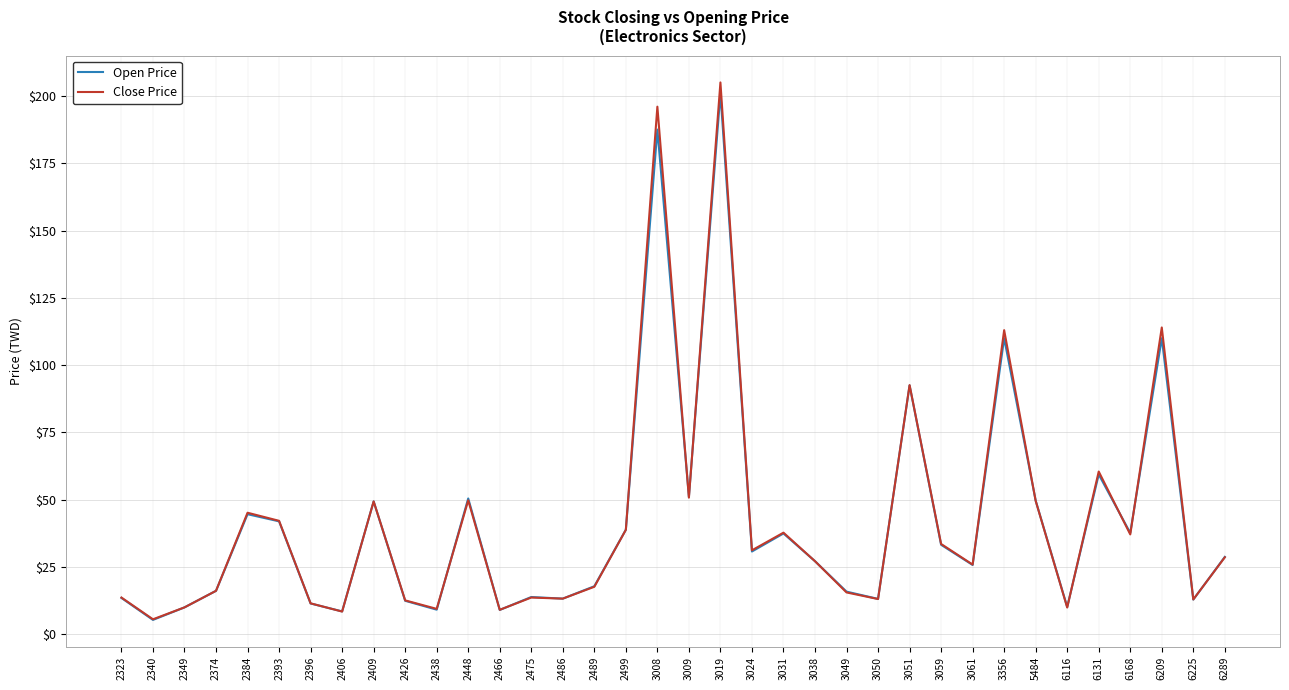

True or false: Close Price has more than 0 points higher than both neighbors.

True